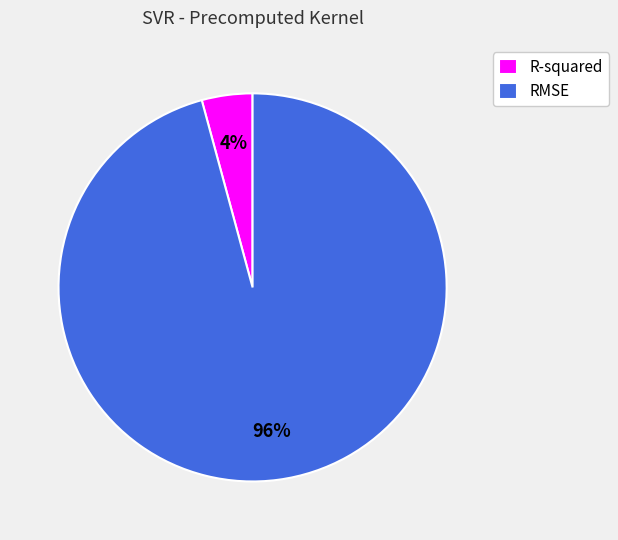

Between R-squared and RMSE, which is larger?

RMSE